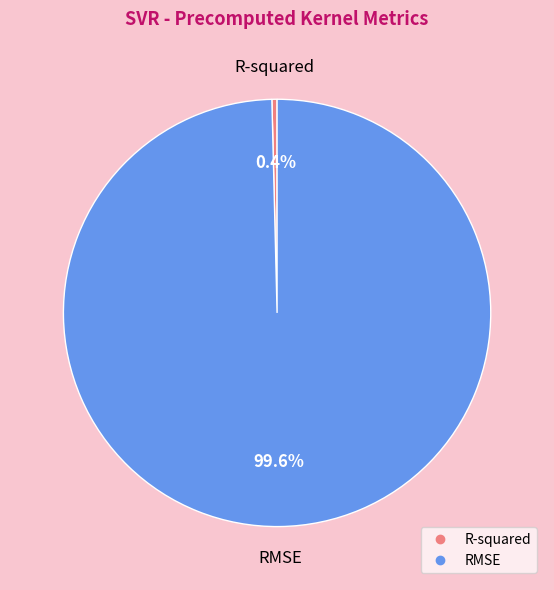

Rank the categories by value from lowest to highest.

R-squared, RMSE